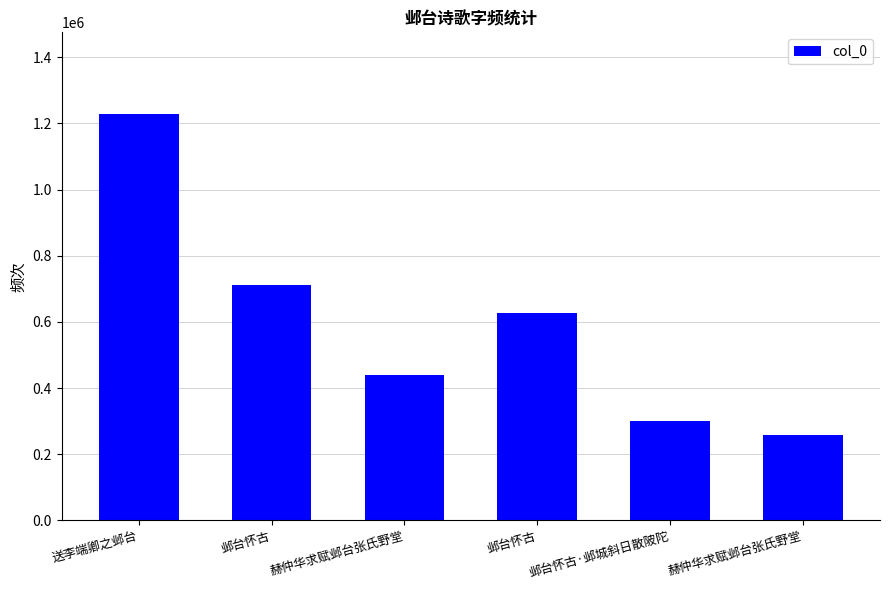

How many bars are there in total?

6